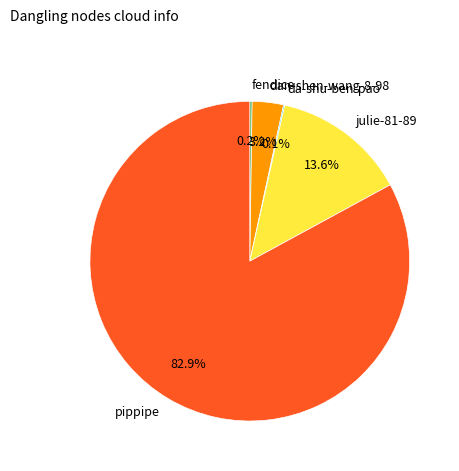

Combined, what portion of the pie is pippipe and julie-81-89?

96.5%